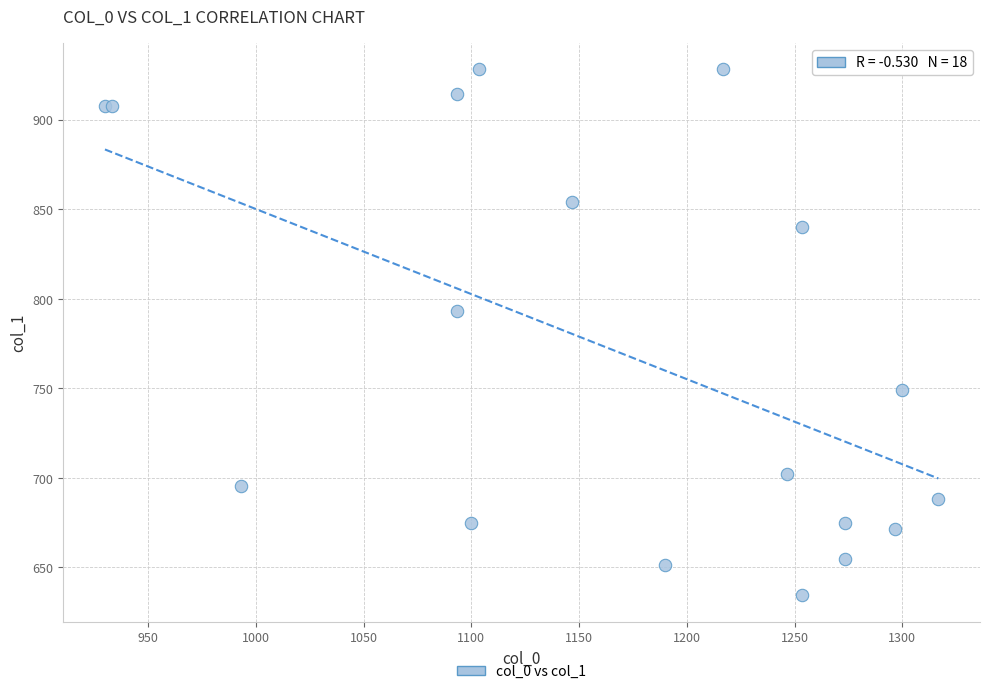

What Y value in the scatter plot is closest to 781?

793.1